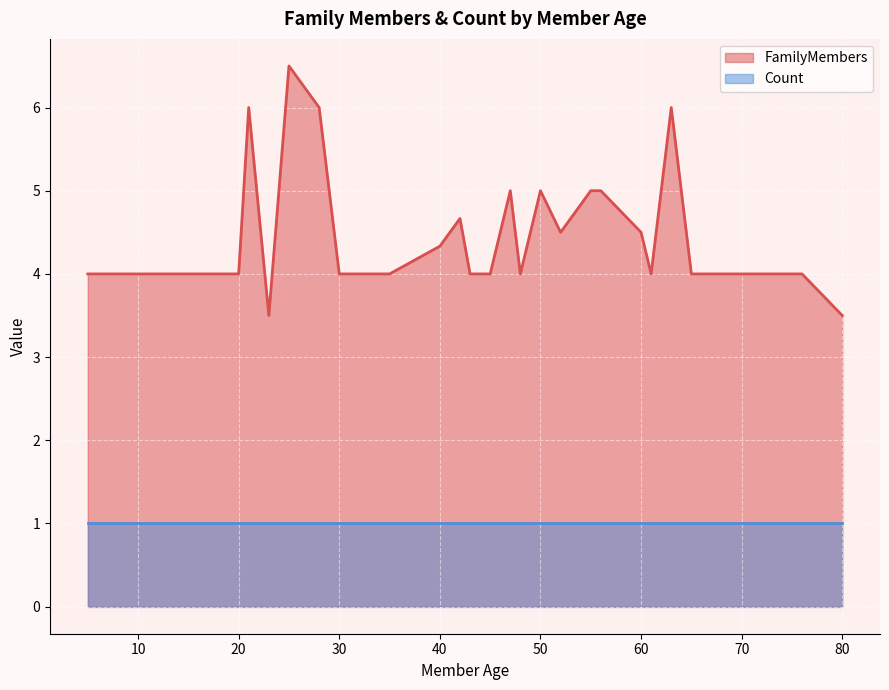

What are all the series names shown in the legend?

FamilyMembers, Count